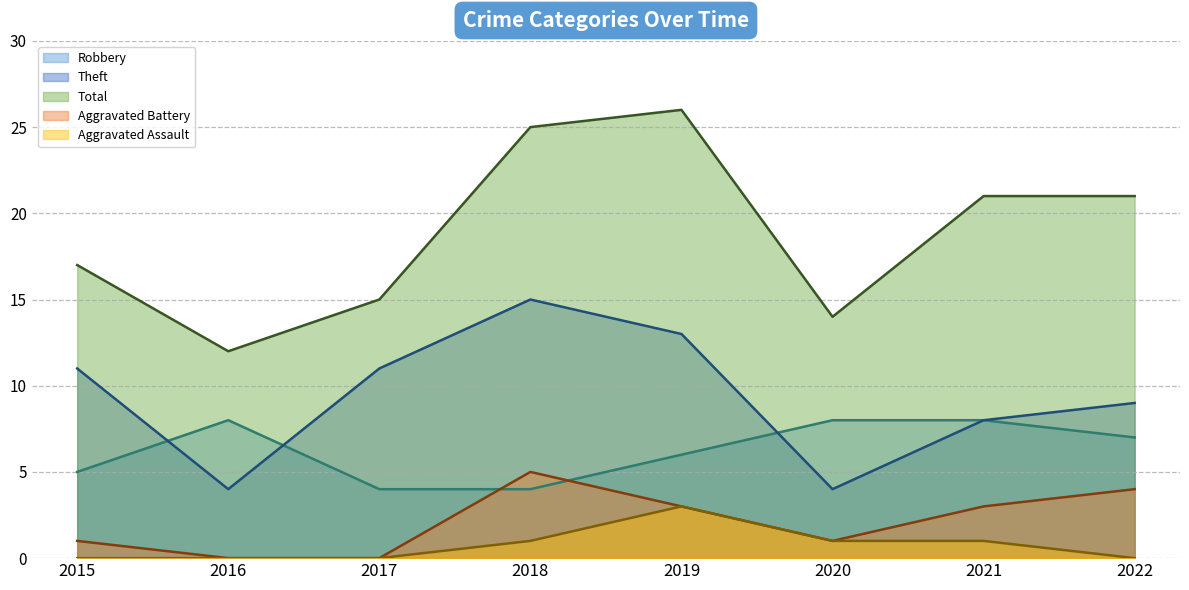

The value of Aggravated Assault at 2022 is 0. True or false?

True